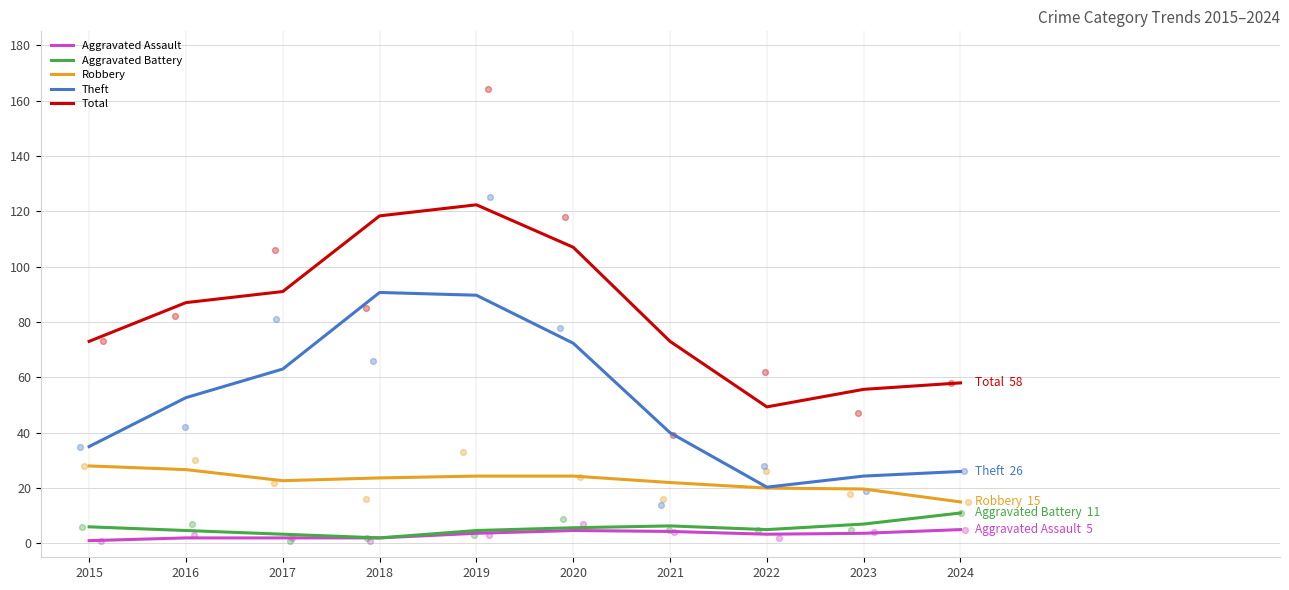

Which series has the largest total across all categories?

Total